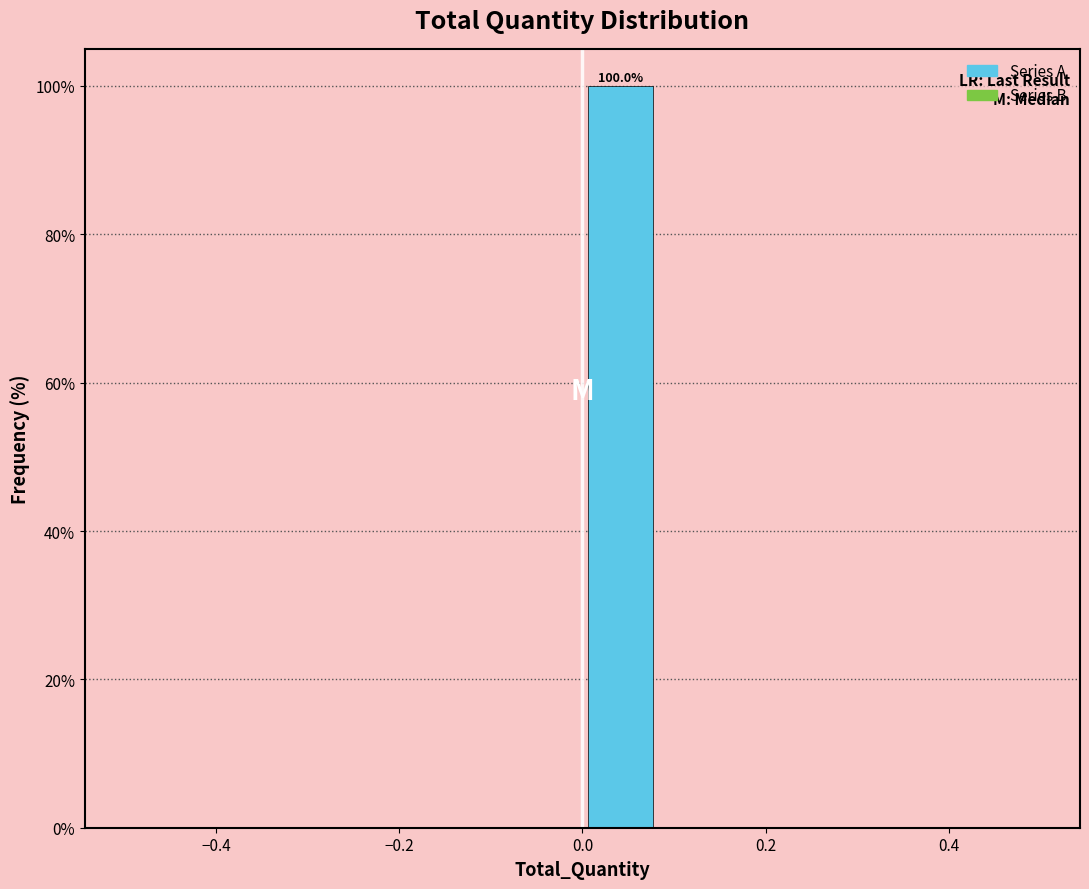

Which range on the x-axis has the tallest bar?

0.00 to 0.08